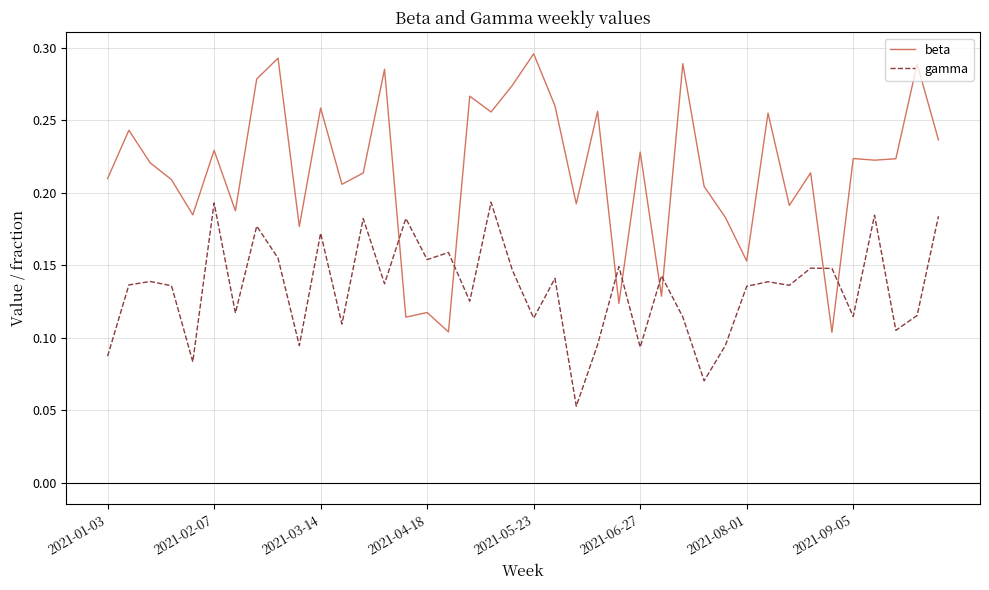

True or false: beta has more than 2 points higher than both neighbors.

True